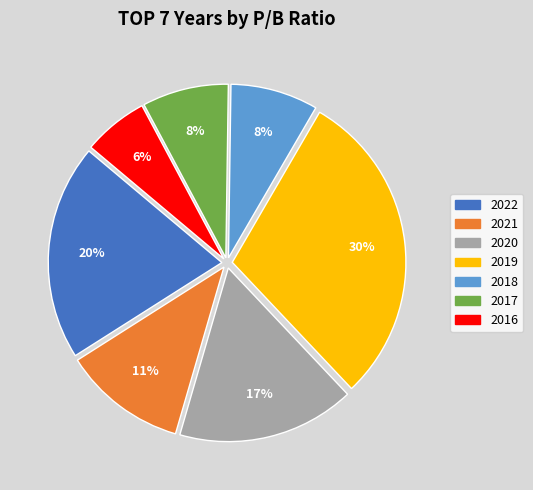

True or false: 2022 accounts for 30% of the total.

False